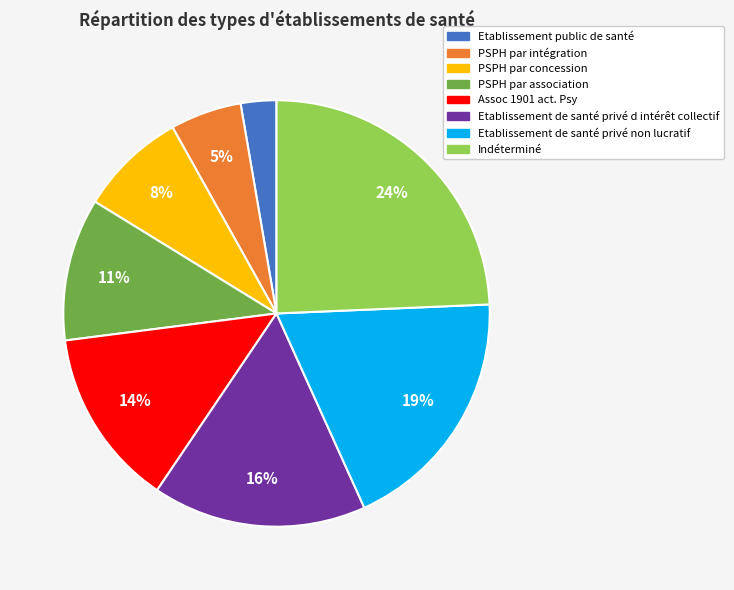

To the nearest percent, what is the average slice percentage?

12%